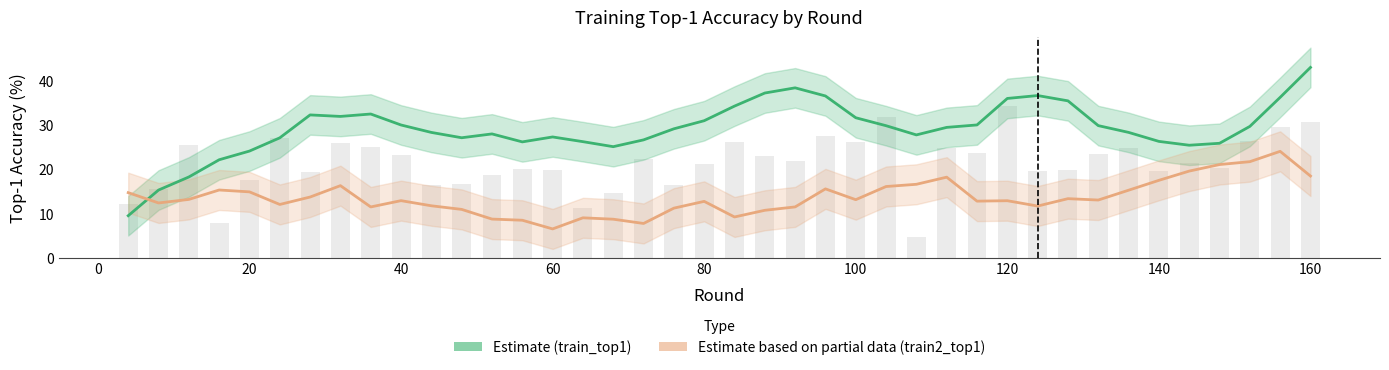

Reading right to left, list all the values displayed in this chart.

train_top1: 43.0	36.2	29.7	25.8	25.4	26.3	28.3	29.8	35.4	36.6	36.0	30.0	29.4	27.7	29.8	31.6	36.5	38.4	37.2	34.2	30.9	29.1	26.6	25.1	26.2	27.3	26.2	28.0	27.1	28.3	30.0	32.4	31.9	32.2	27.1	24.1	22.1	18.2	15.3	9.5
train2_top1: 18.4	24.0	21.7	21.0	19.6	17.5	15.2	13.0	13.3	11.7	12.9	12.8	18.2	16.6	16.1	13.1	15.5	11.5	10.7	9.2	12.7	11.2	7.7	8.7	9.0	6.5	8.5	8.7	10.9	11.7	12.9	11.5	16.3	13.7	12.0	14.9	15.3	13.2	12.4	14.7